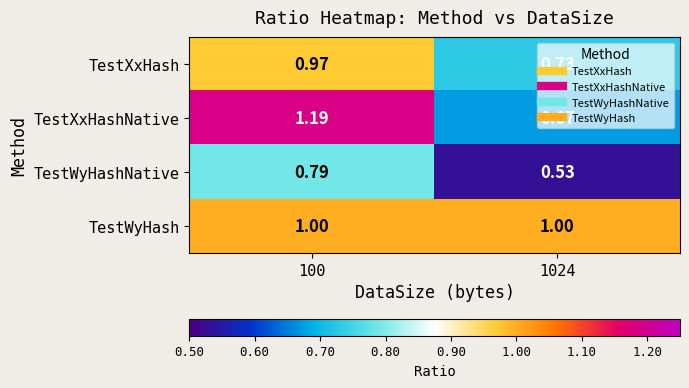

Between 100 and 1024, which series saw the biggest shift?

TestXxHashNative